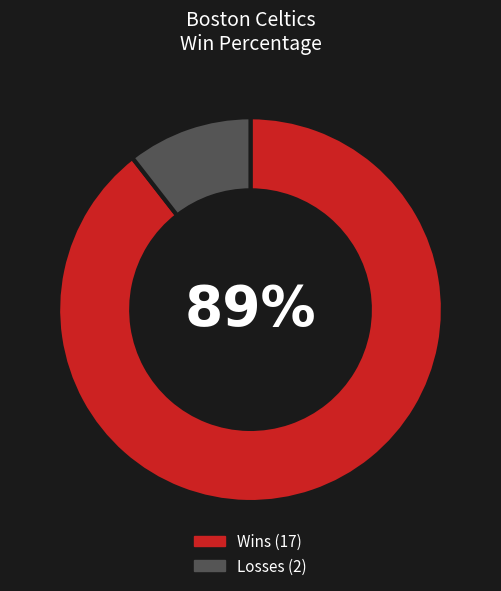

How many slices are in this pie chart?

2